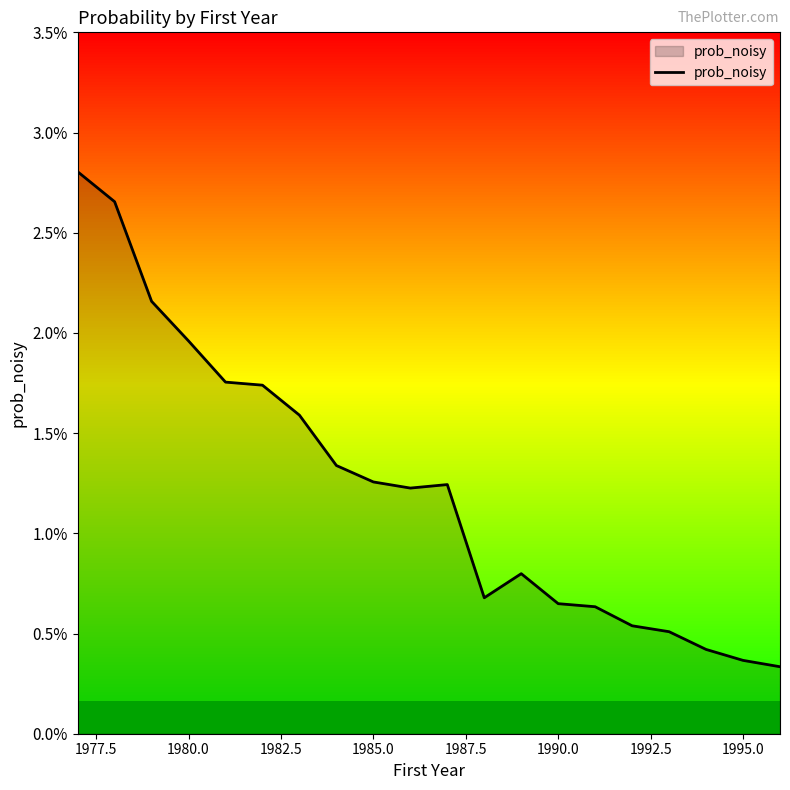

How many values are between 0 and 1?

20